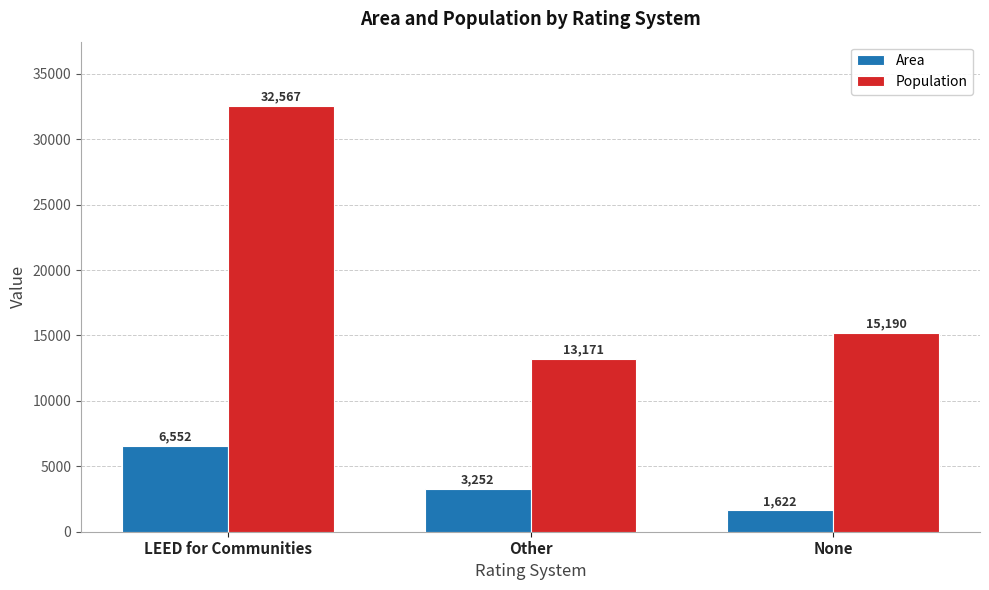

What is the value of the Population bar at the 3rd from the left?

15190